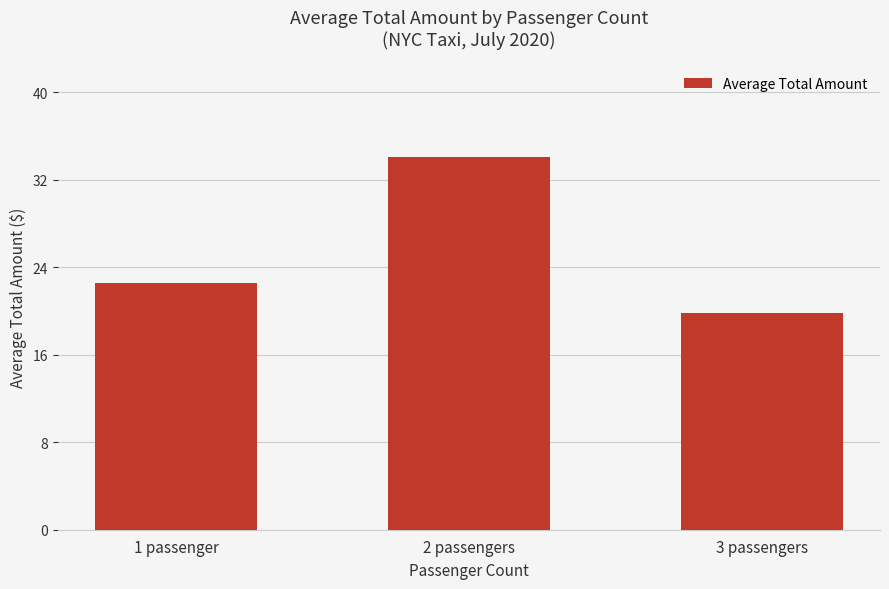

Approximately how many times larger is the value at 3 passengers compared to 1 passenger?

0.9